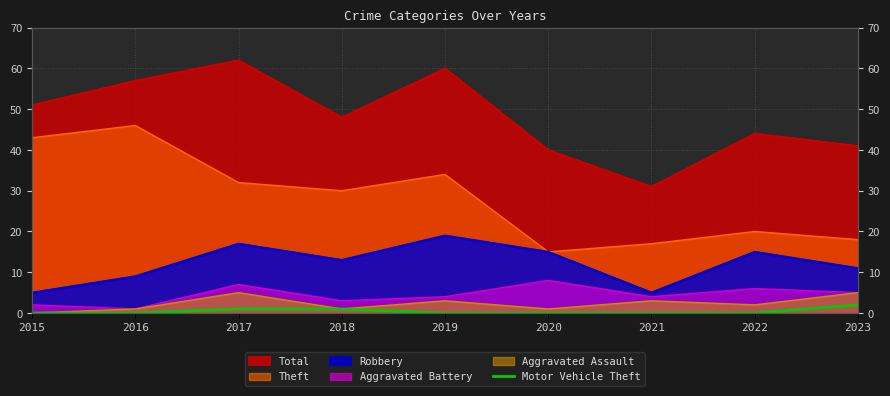

Which category has the lowest value across all series?

2015